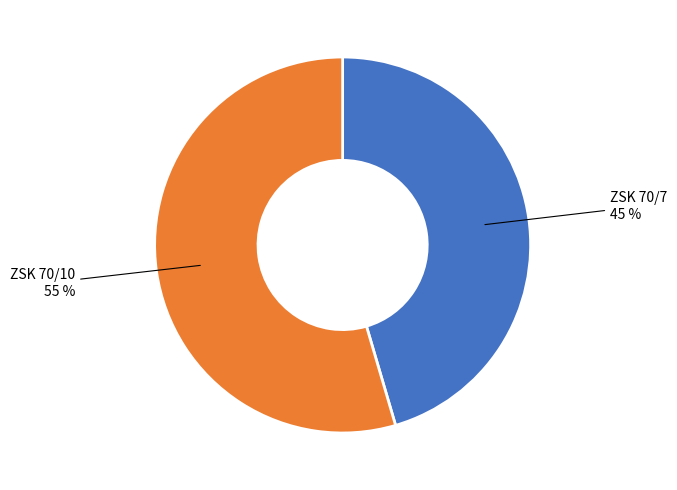

Is there a majority slice in this chart?

Yes